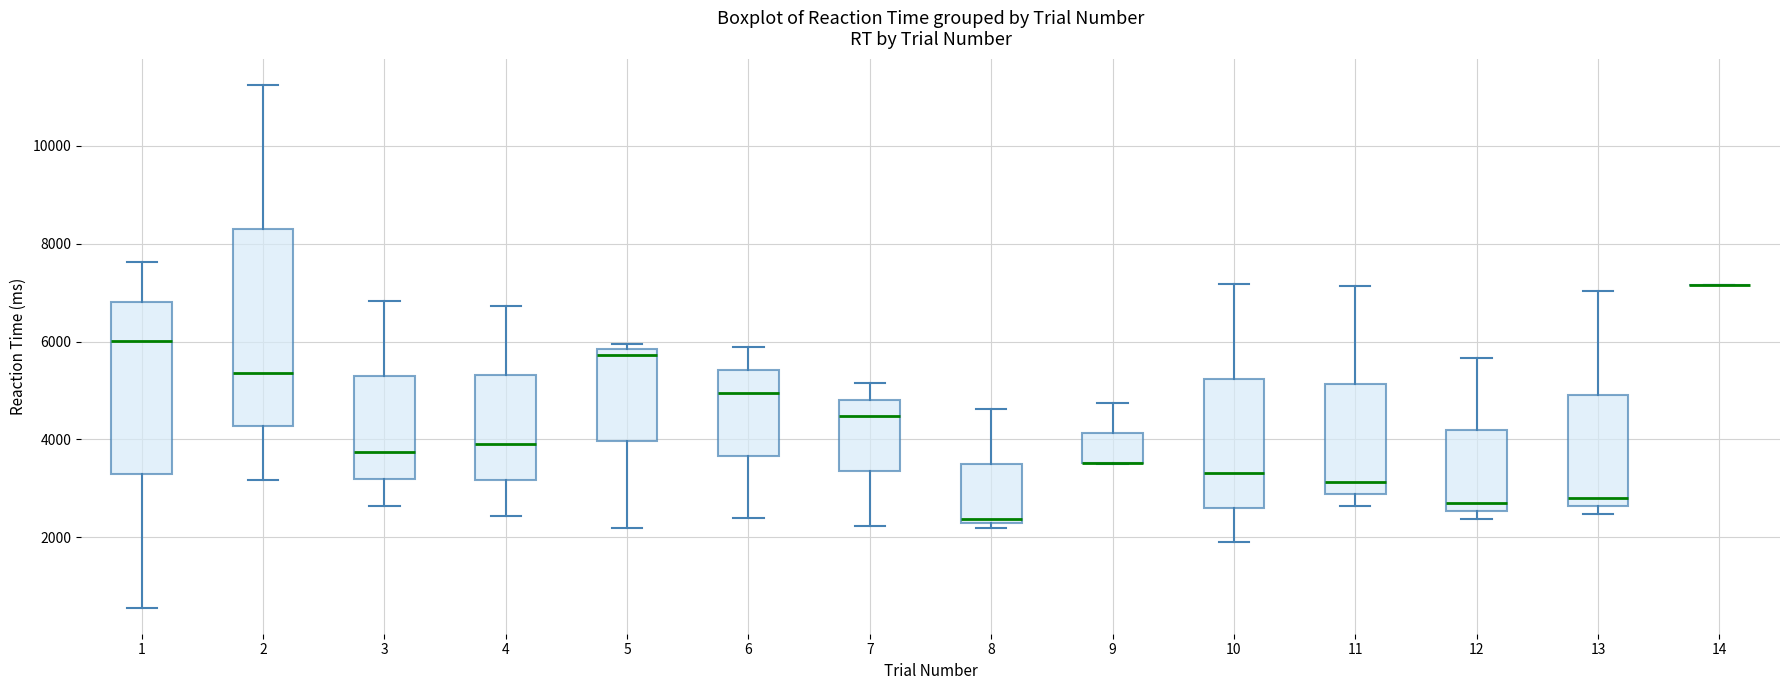

Where does the lower whisker of the box at x = 11 end on the y-axis? The values are not printed on the chart, so give them approximately, as read against the axis.

2600